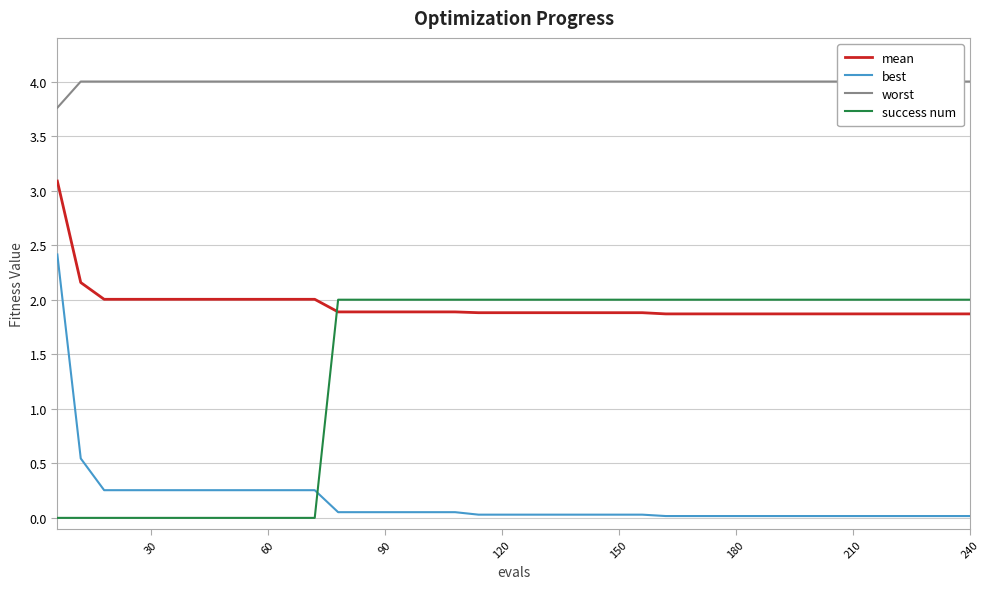

How many values in the success num series are below 2?

12